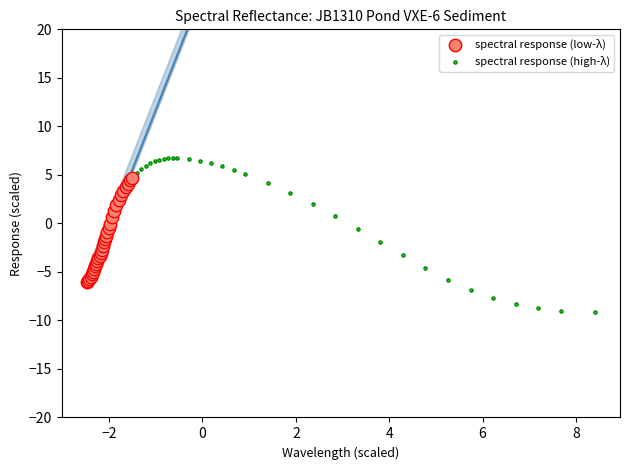

Which series has the largest Y range (max minus min)?

spectral response (high-λ)